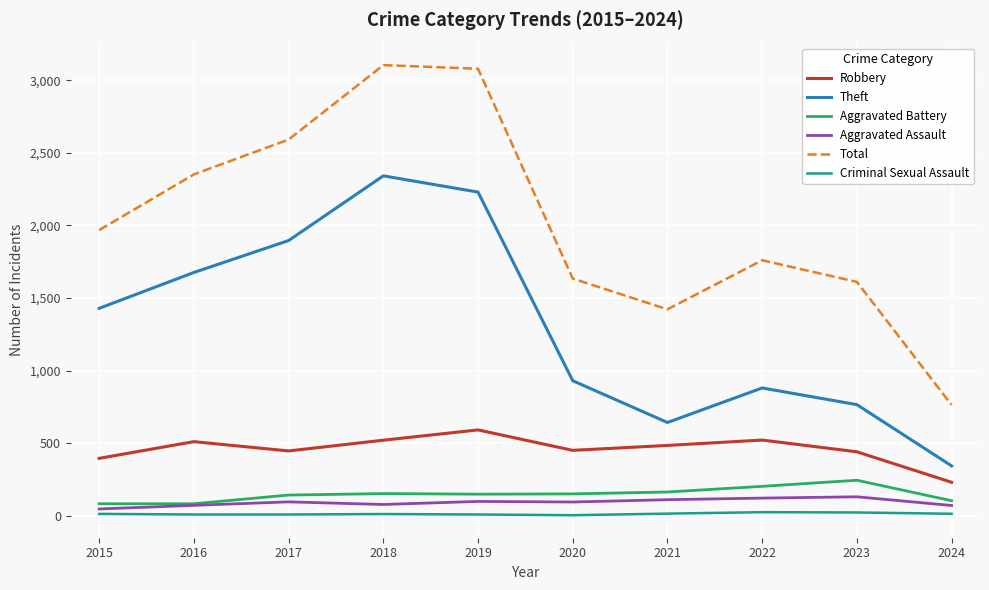

Is it true that Theft equals 343 at 2024?

True